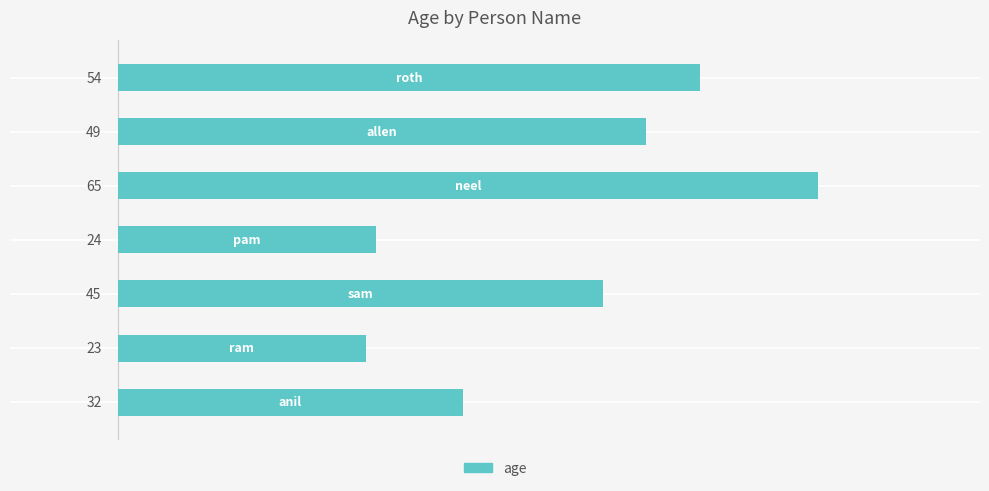

Reading bottom to top, list all the values displayed in this chart.

32	23	45	24	65	49	54